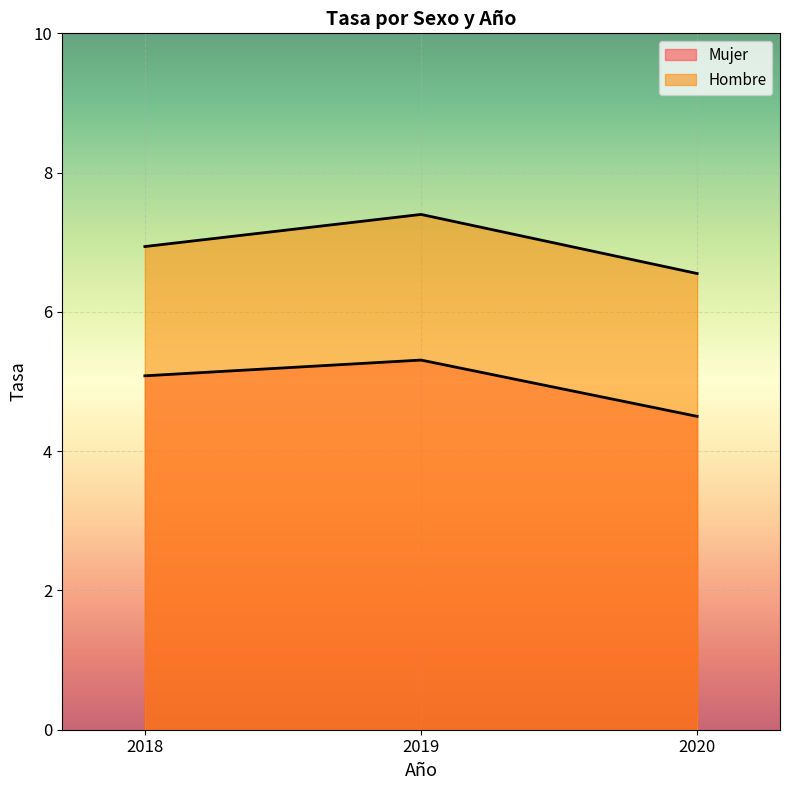

Is it true that Mujer equals 5.3 at 2019?

True